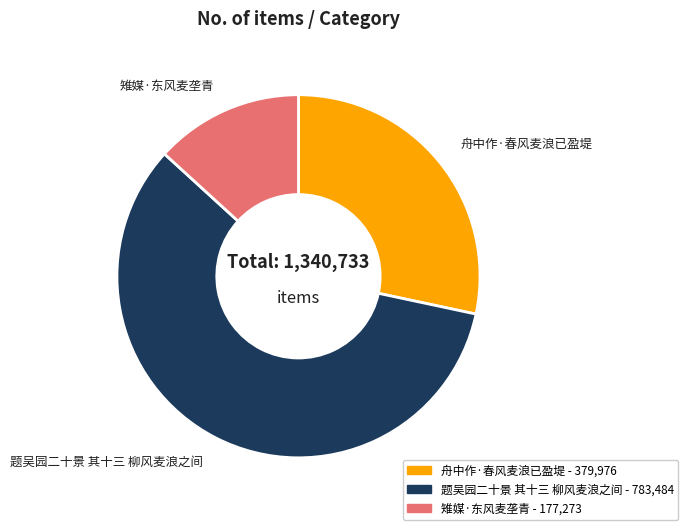

Is it true that 舟中作·春风麦浪已盈堤 is 28% of the pie?

True